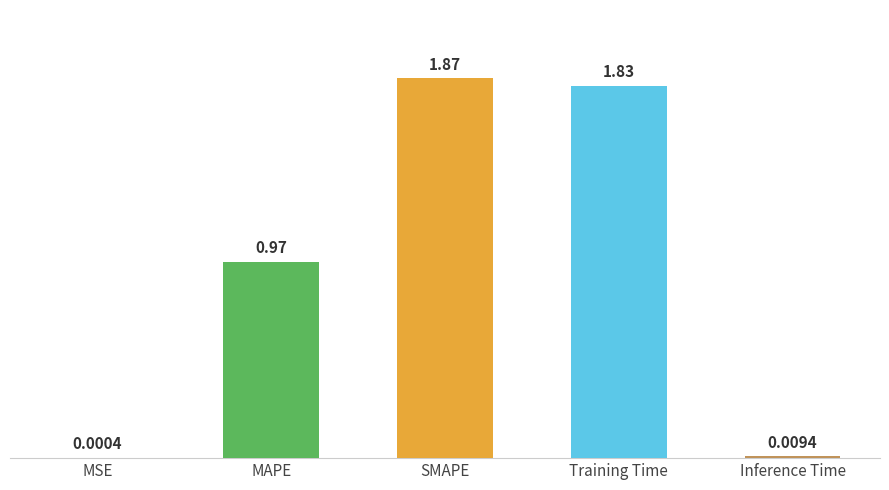

At which label is the value closest to 0?

MSE